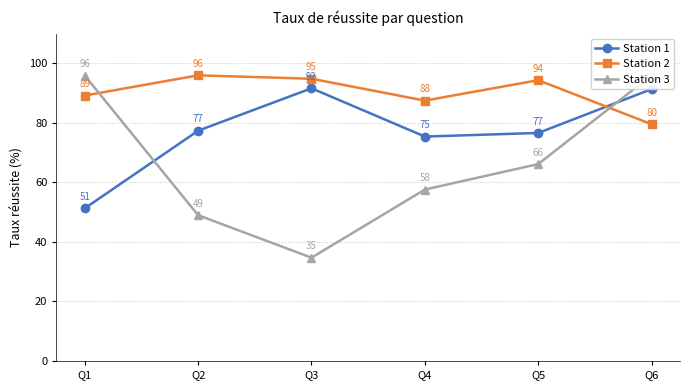

Count the number of categories in the chart.

6